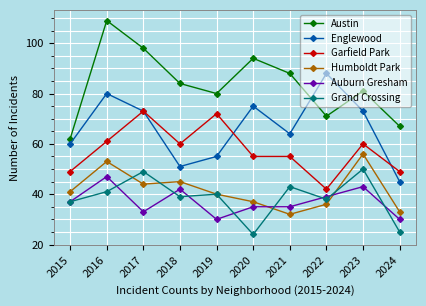

Reading right to left, what are all the values shown in this chart?

Austin: 2024=67	2023=81	2022=71	2021=88	2020=94	2019=80	2018=84	2017=98	2016=109	2015=62
Englewood: 2024=45	2023=73	2022=88	2021=64	2020=75	2019=55	2018=51	2017=73	2016=80	2015=60
Garfield Park: 2024=49	2023=60	2022=42	2021=55	2020=55	2019=72	2018=60	2017=73	2016=61	2015=49
Humboldt Park: 2024=33	2023=56	2022=36	2021=32	2020=37	2019=40	2018=45	2017=44	2016=53	2015=41
Auburn Gresham: 2024=30	2023=43	2022=39	2021=35	2020=35	2019=30	2018=42	2017=33	2016=47	2015=37
Grand Crossing: 2024=25	2023=50	2022=38	2021=43	2020=24	2019=40	2018=39	2017=49	2016=41	2015=37